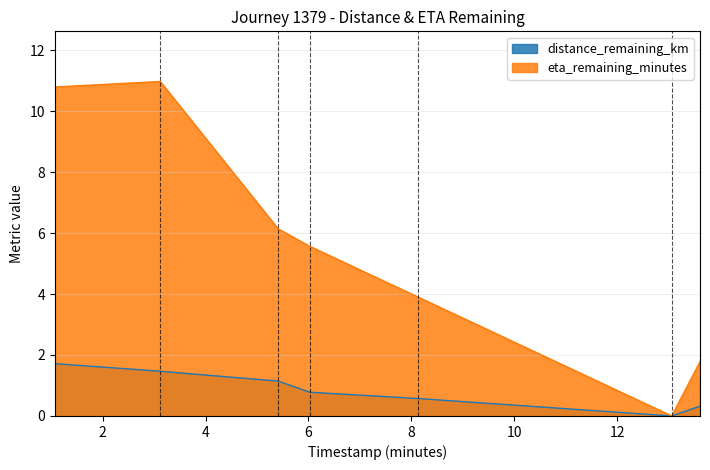

How many data points in eta_remaining_minutes are less than 5?

3